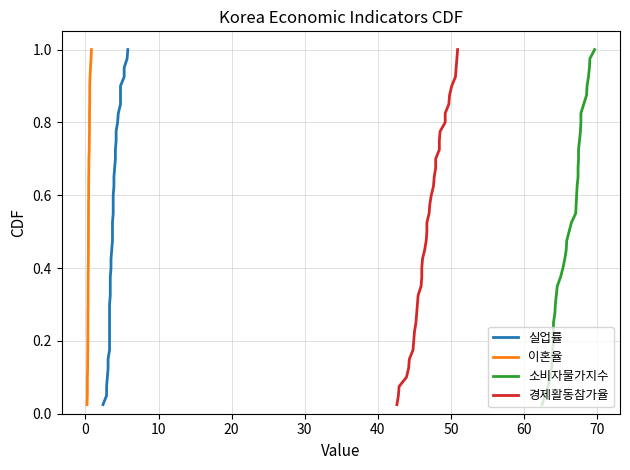

At how many categories does at least one series exceed 0?

40